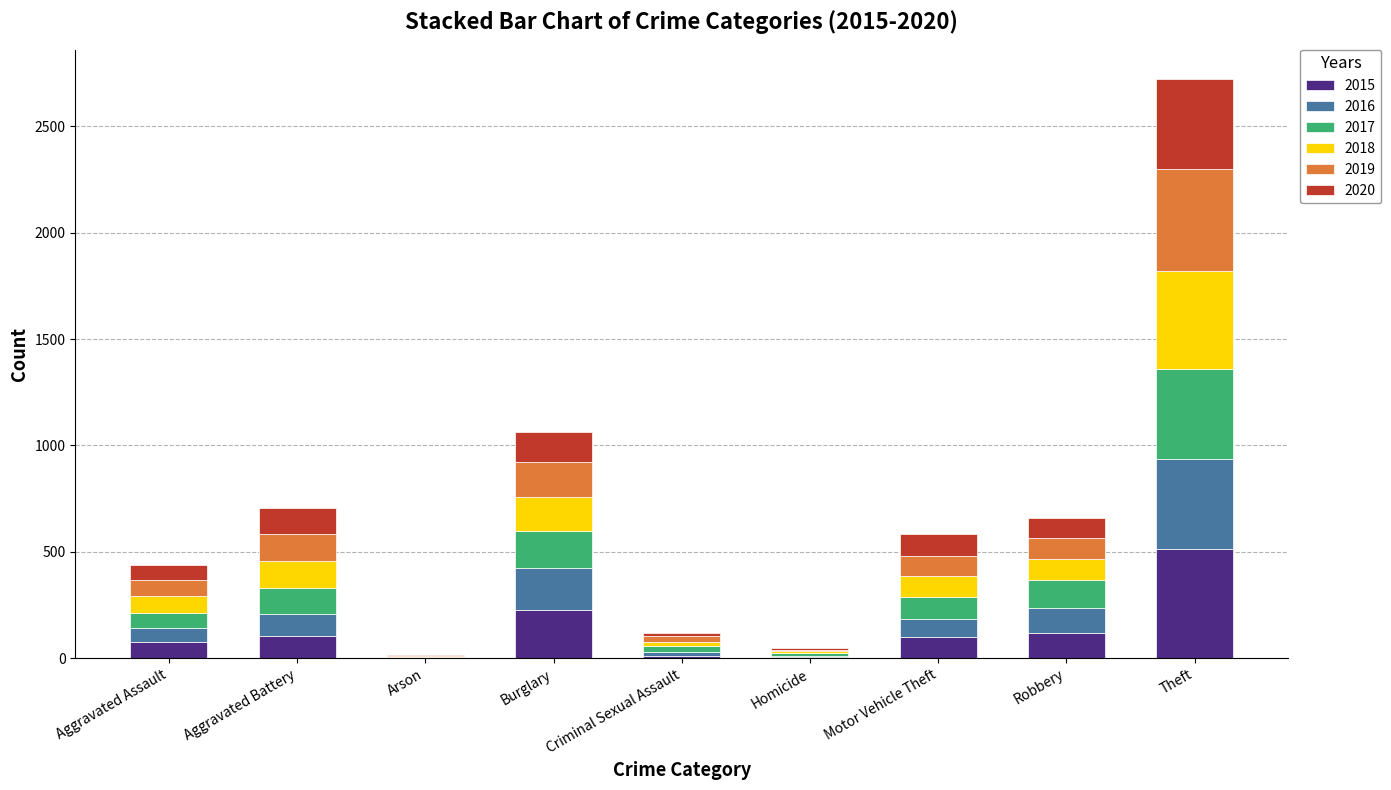

At which label is 2015 closest to 256?

Burglary